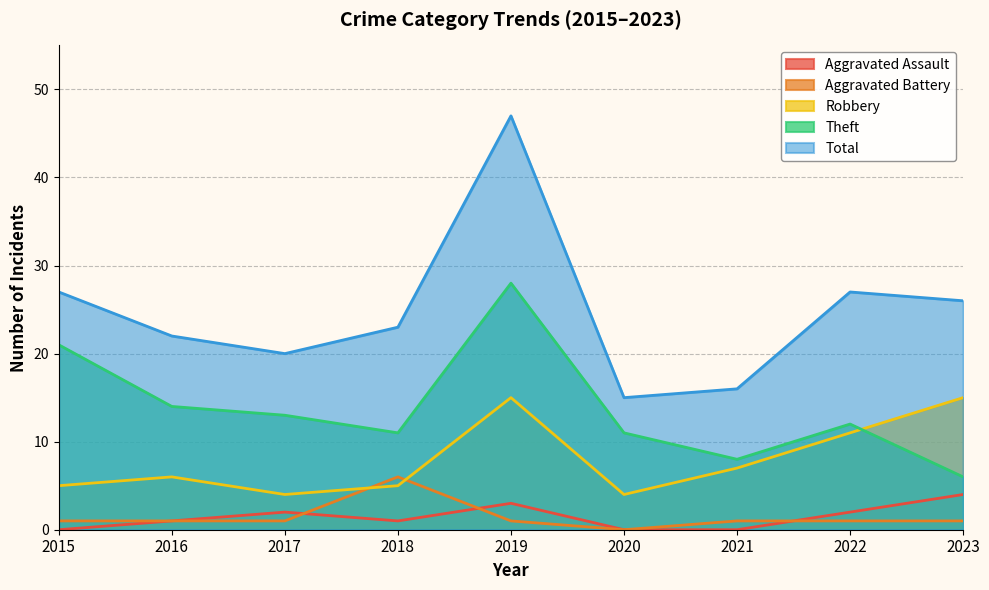

What is the difference between the Theft values at 2022 and 2021?

4